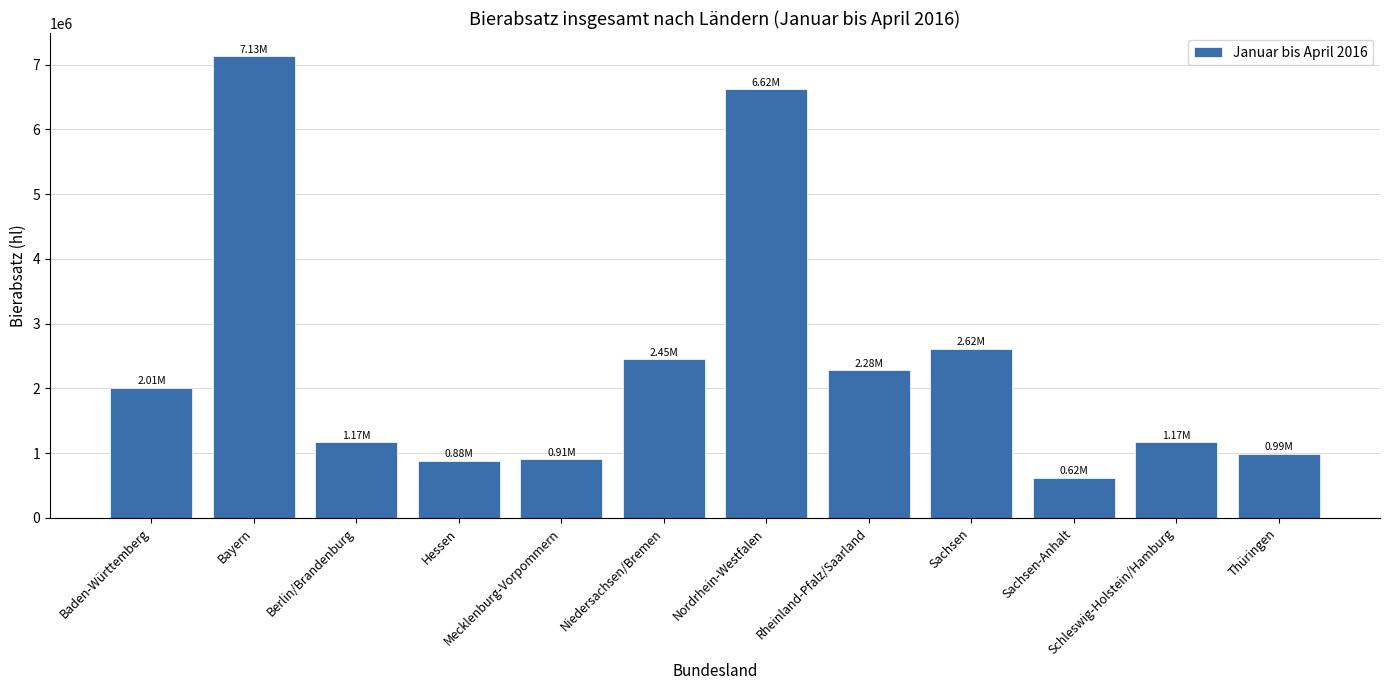

What is the change in value from Sachsen-Anhalt to Schleswig-Holstein/Hamburg?

+545086.6